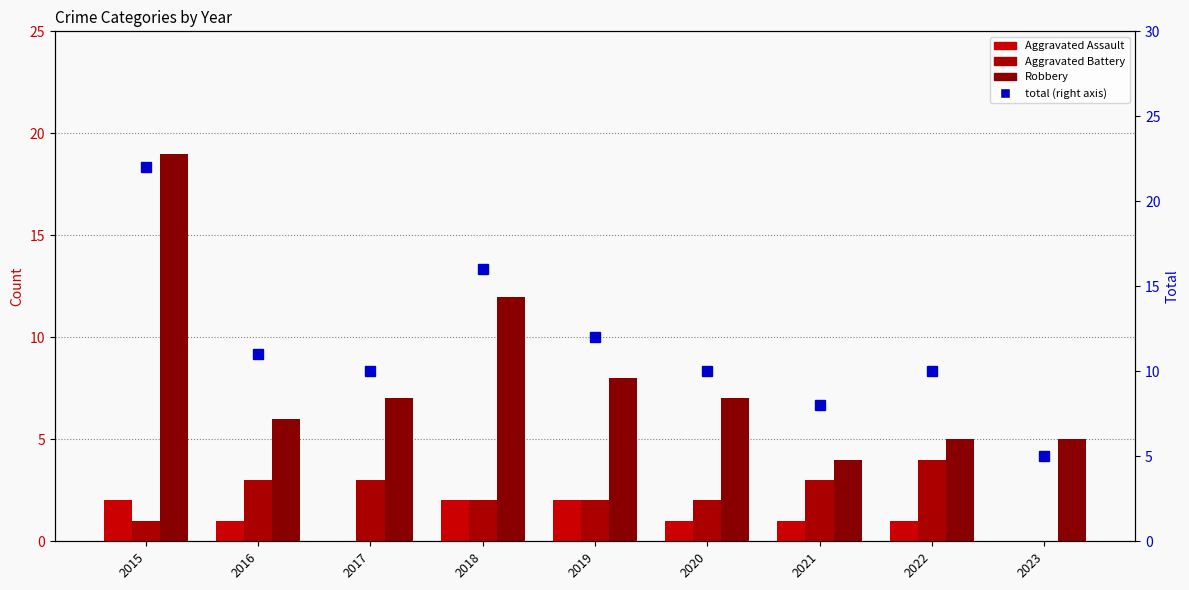

Reading left to right, extract all data points from this chart.

Aggravated Assault: 2	1	0	2	2	1	1	1	0
Aggravated Battery: 1	3	3	2	2	2	3	4	0
Robbery: 19	6	7	12	8	7	4	5	5
total (right axis): 22	11	10	16	12	10	8	10	5